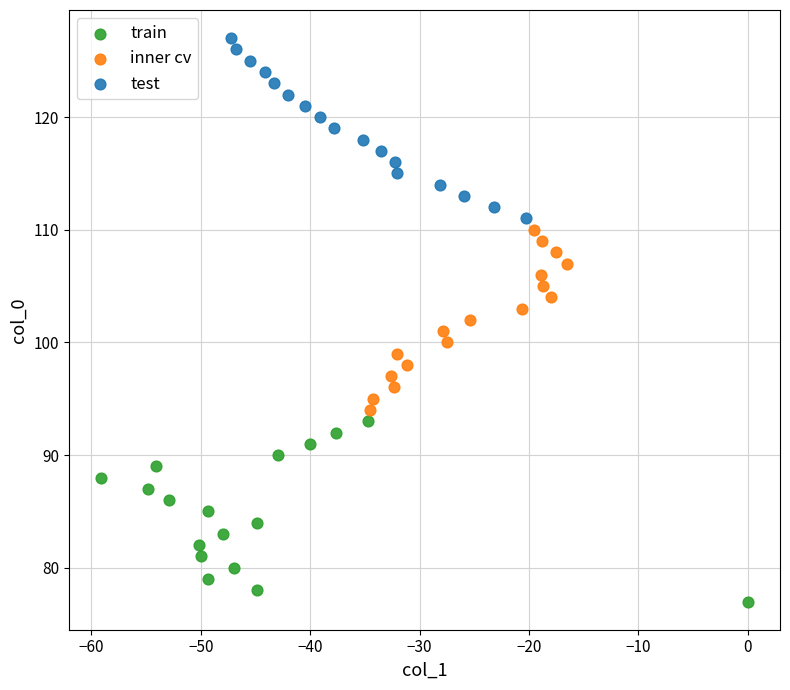

Which series reaches the minimum Y coordinate?

train